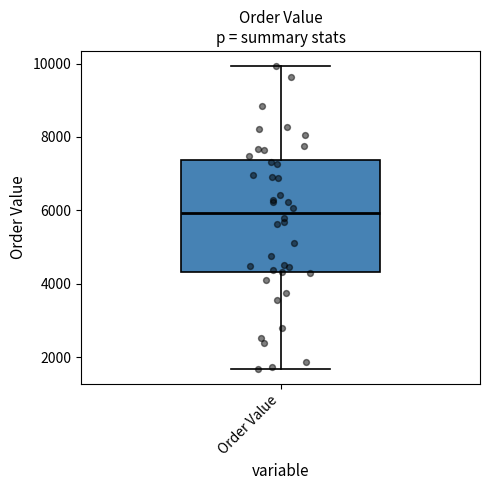

Where does the lower whisker of the box for Order Value end on the y-axis? The values are not printed on the chart, so give them approximately, as read against the axis.

1600